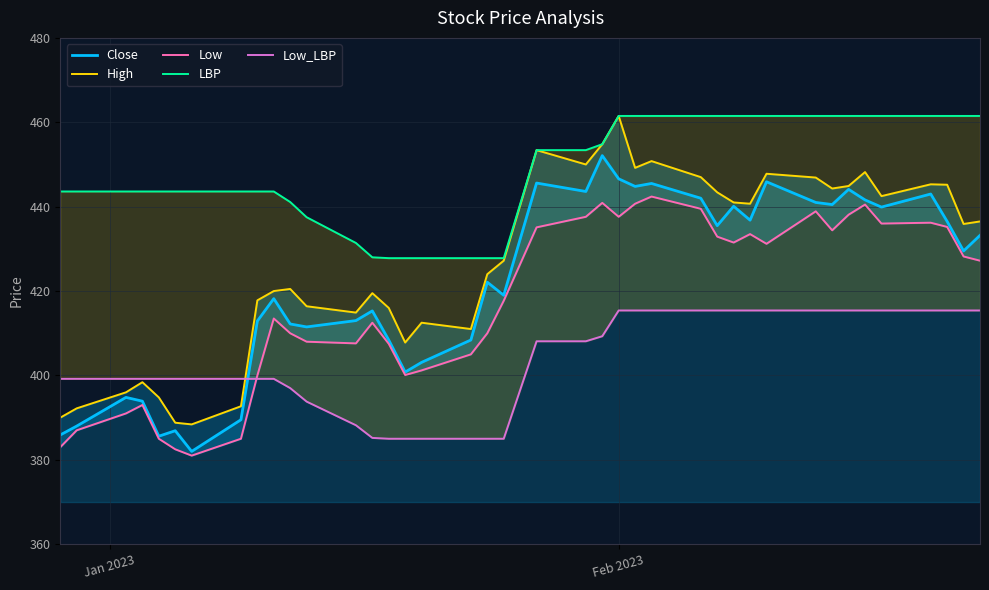

What is the minimum value for Close?

382.0